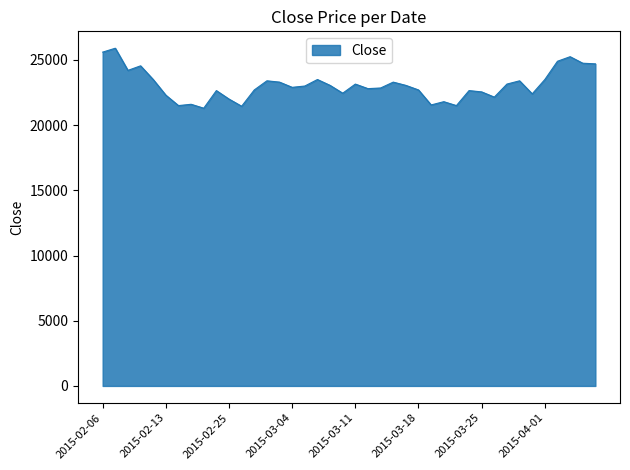

What is the difference between the maximum and minimum values?

4600